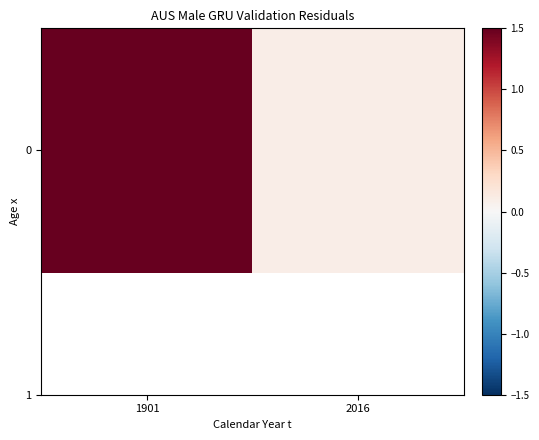

List the labels in order of value, largest first.

1901, 2016